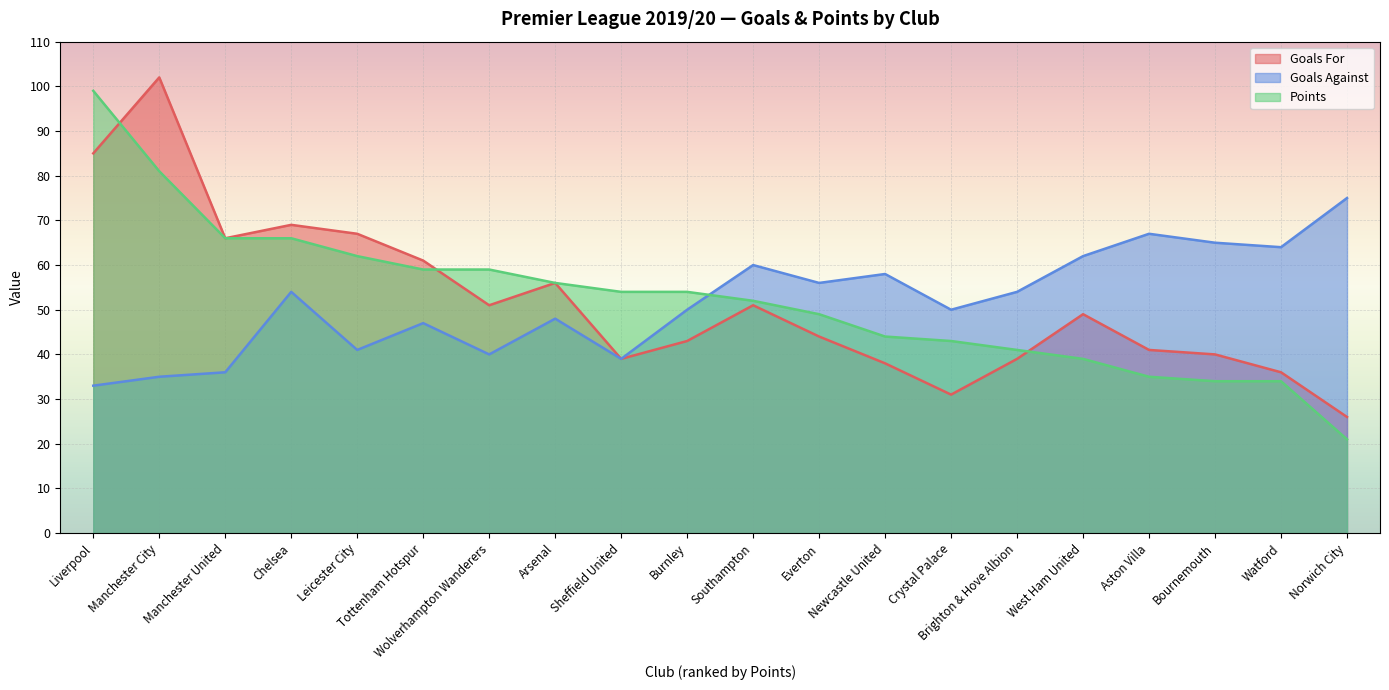

What is the sum of the Goals Against values at Crystal Palace and Burnley?

100